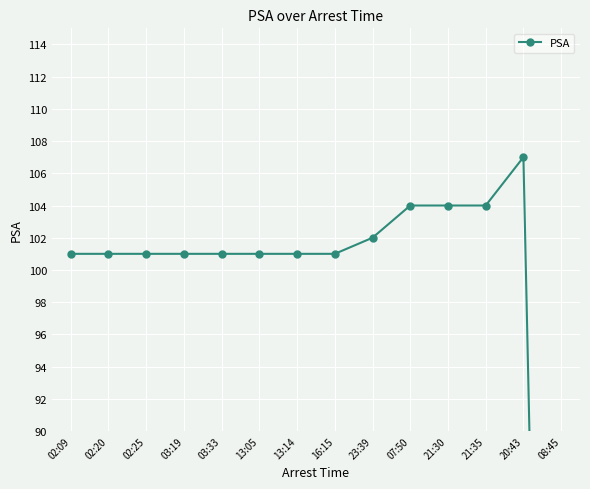

List the labels in order of value, smallest first.

08:45, 02:09, 02:20, 02:25, 03:19, 03:33, 13:05, 13:14, 16:15, 23:39, 07:50, 21:30, 21:35, 20:43